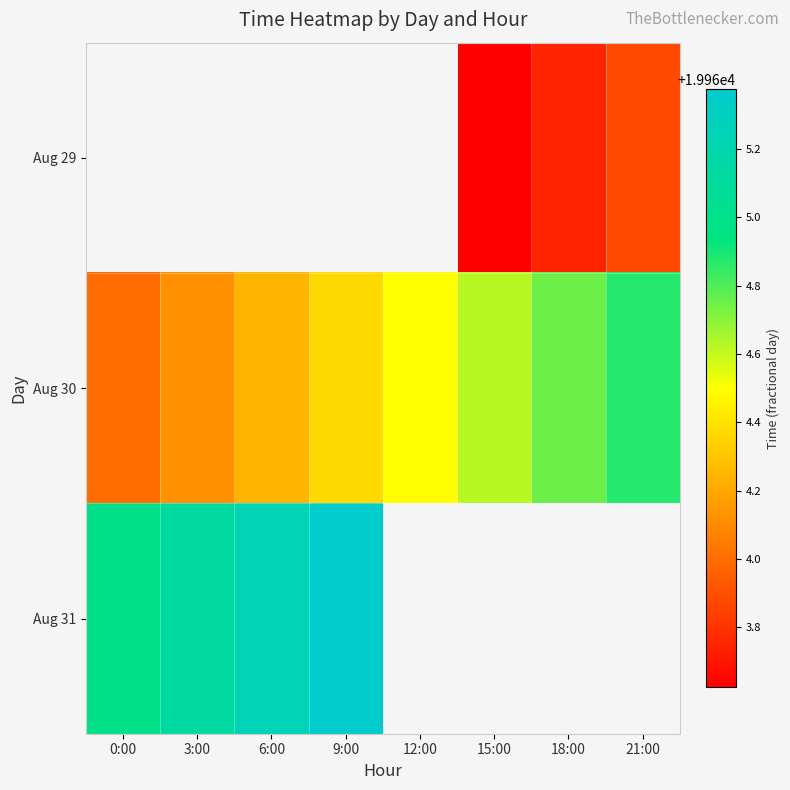

How many values in Aug 31 are above zero?

4